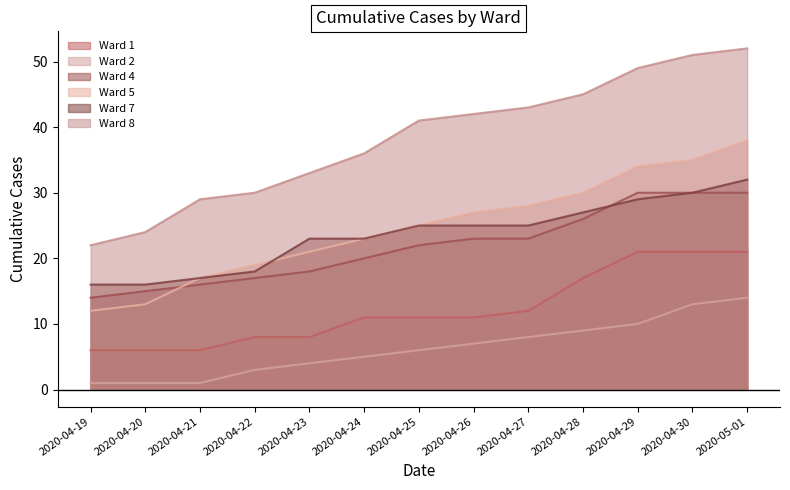

List the labels in order of Ward 2 value, largest first.

2020-05-01, 2020-04-30, 2020-04-29, 2020-04-28, 2020-04-27, 2020-04-26, 2020-04-25, 2020-04-24, 2020-04-23, 2020-04-22, 2020-04-19, 2020-04-20, 2020-04-21